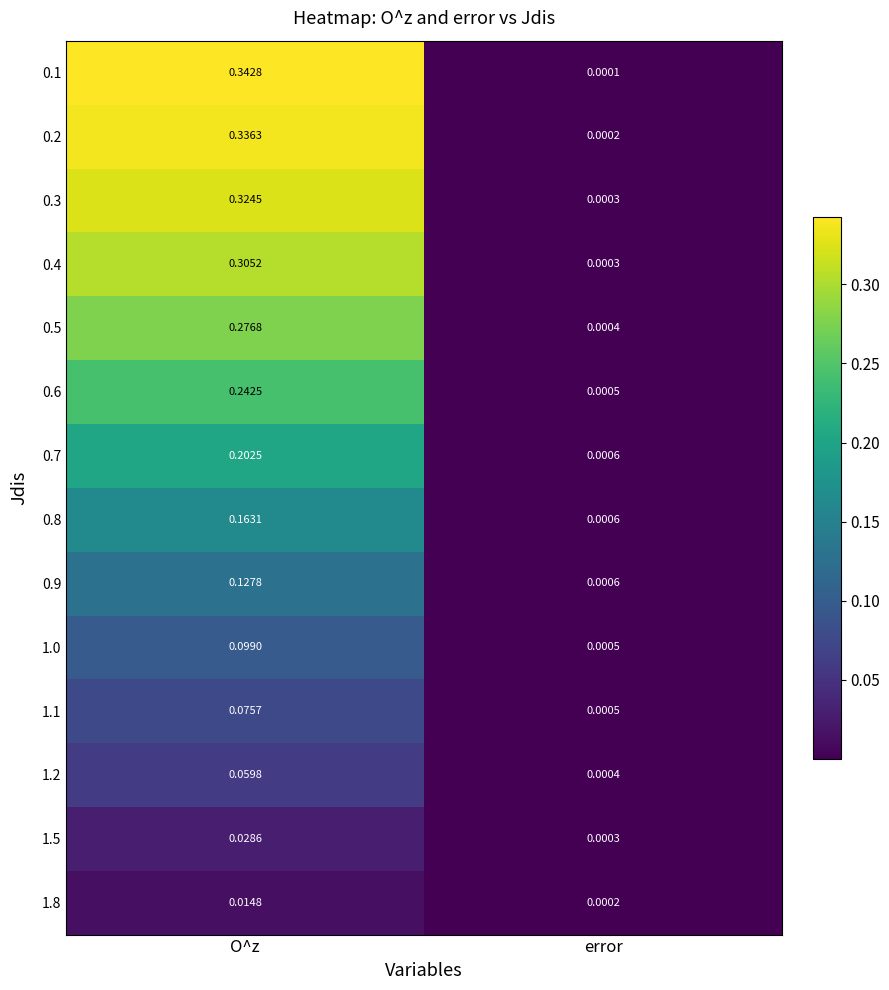

Which category has the highest value in the 1.2 series?

O^z